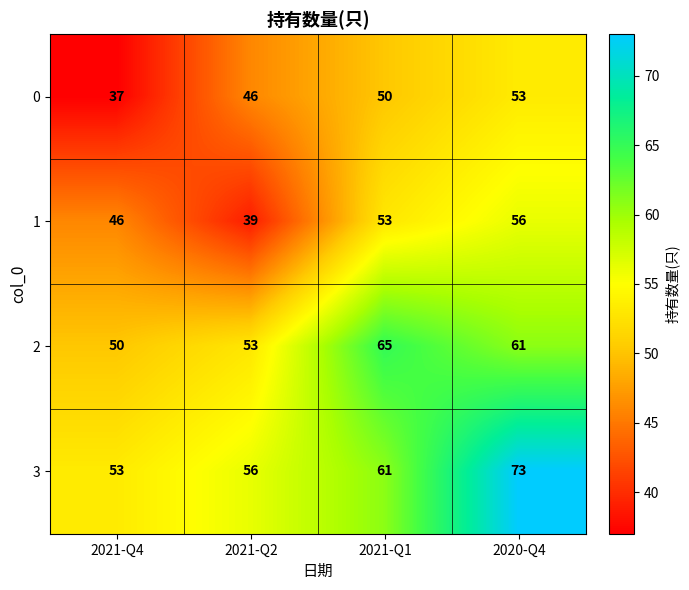

At which label does 1 reach its peak?

2020-Q4